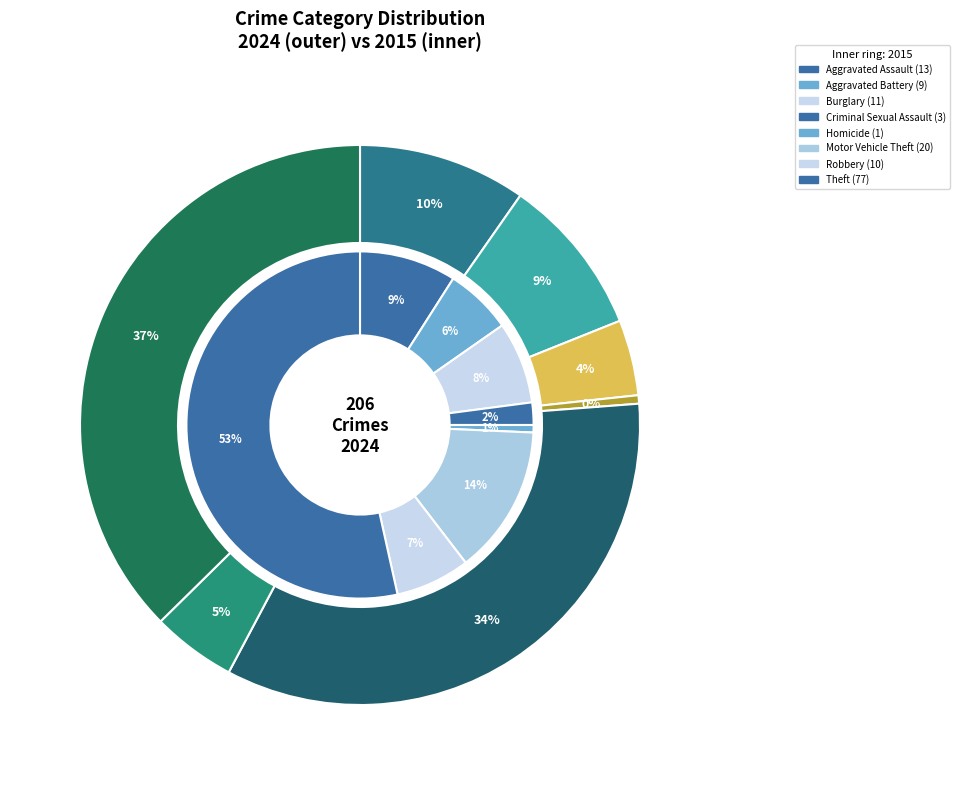

Which has a higher value, 4 or 2?

4